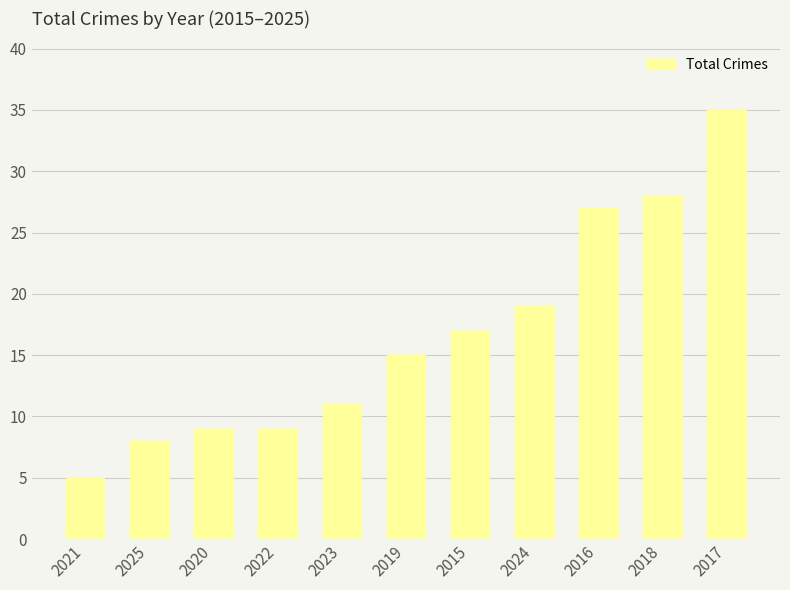

What position from the right is 2022?

8